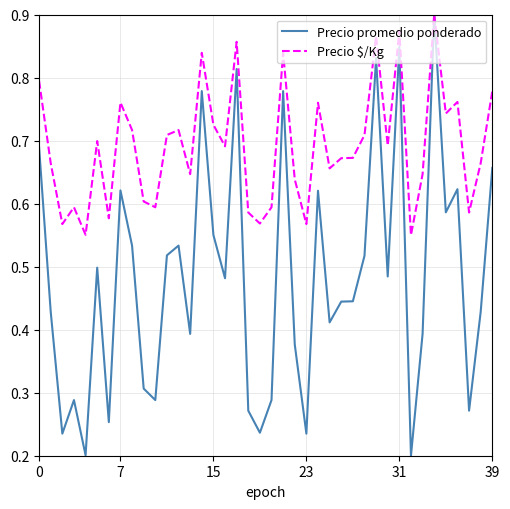

Which series has the largest total across all categories?

Precio $/Kg